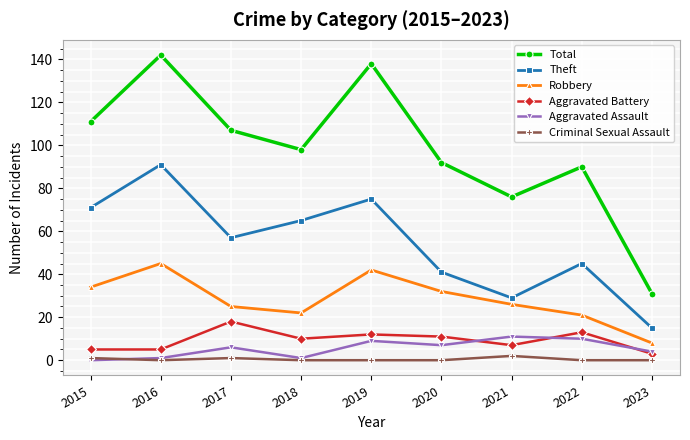

Reading left to right, extract all data points from this chart.

Total: 2015=111	2016=142	2017=107	2018=98	2019=138	2020=92	2021=76	2022=90	2023=31
Theft: 2015=71	2016=91	2017=57	2018=65	2019=75	2020=41	2021=29	2022=45	2023=15
Robbery: 2015=34	2016=45	2017=25	2018=22	2019=42	2020=32	2021=26	2022=21	2023=8
Aggravated Battery: 2015=5	2016=5	2017=18	2018=10	2019=12	2020=11	2021=7	2022=13	2023=3
Aggravated Assault: 2015=0	2016=1	2017=6	2018=1	2019=9	2020=7	2021=11	2022=10	2023=4
Criminal Sexual Assault: 2015=1	2016=0	2017=1	2018=0	2019=0	2020=0	2021=2	2022=0	2023=0